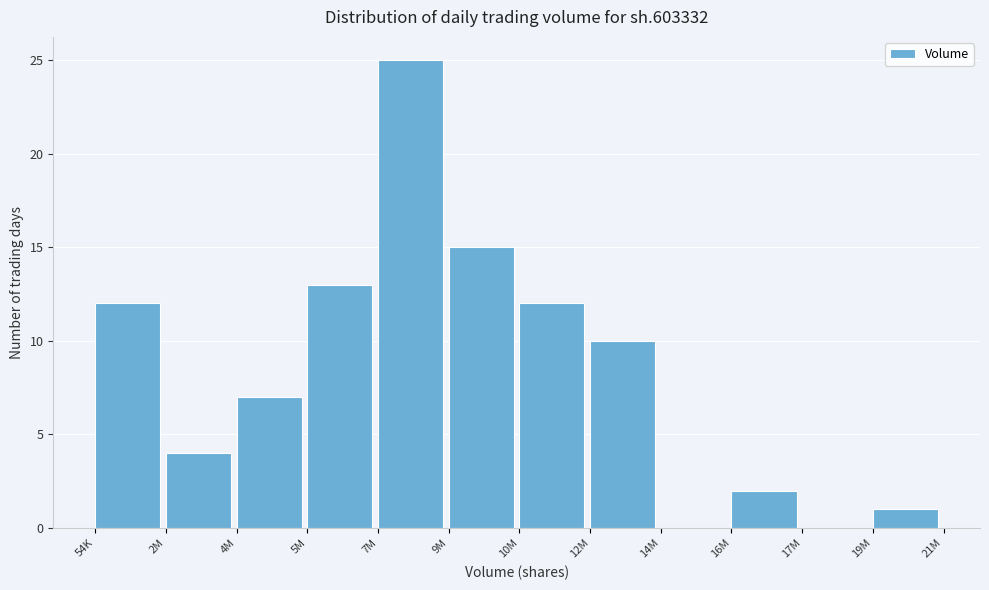

Reading right to left, extract all data points from this chart.

19M=1	17M=0	16M=2	14M=0	12M=10	10M=12	9M=15	7M=25	5M=13	4M=7	2M=4	54K=12